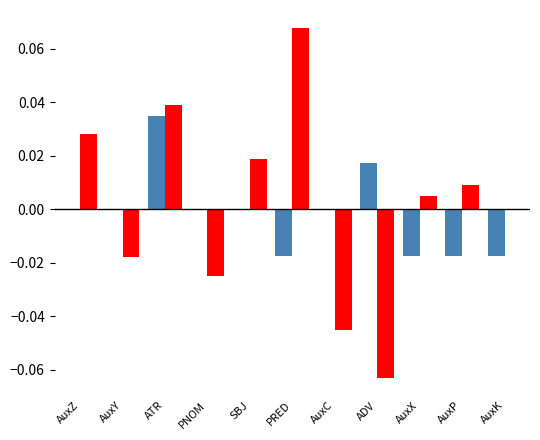

At which category is the sum across all series the highest?

ATR